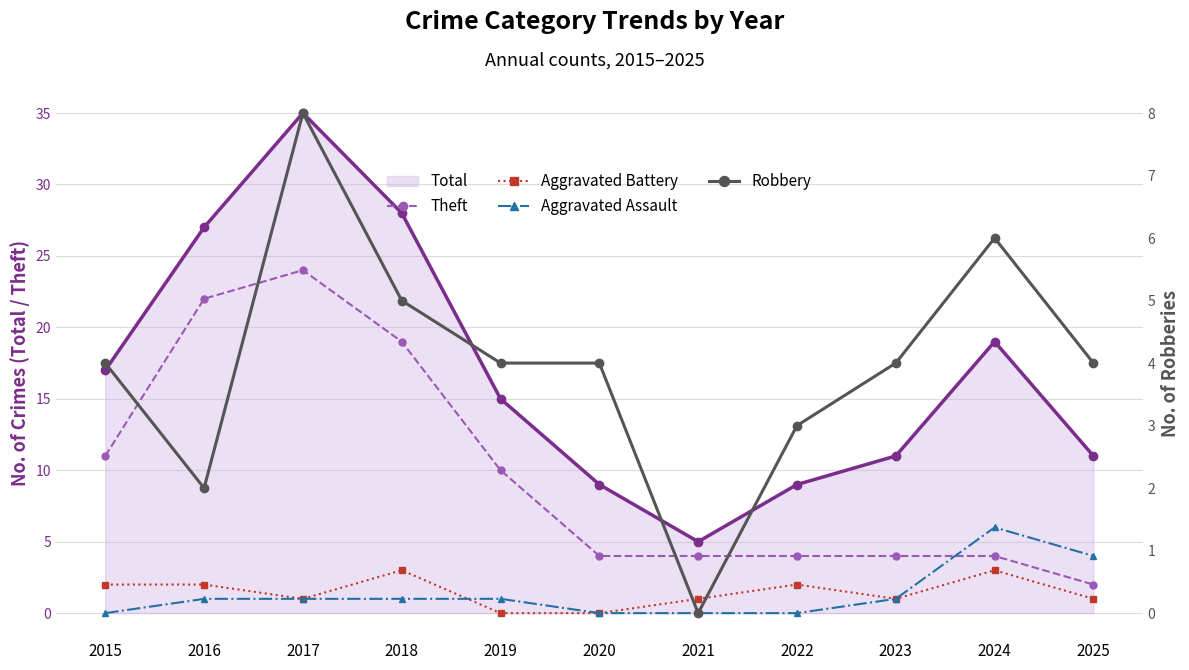

Is it true that Robbery equals 2 at 2016?

True